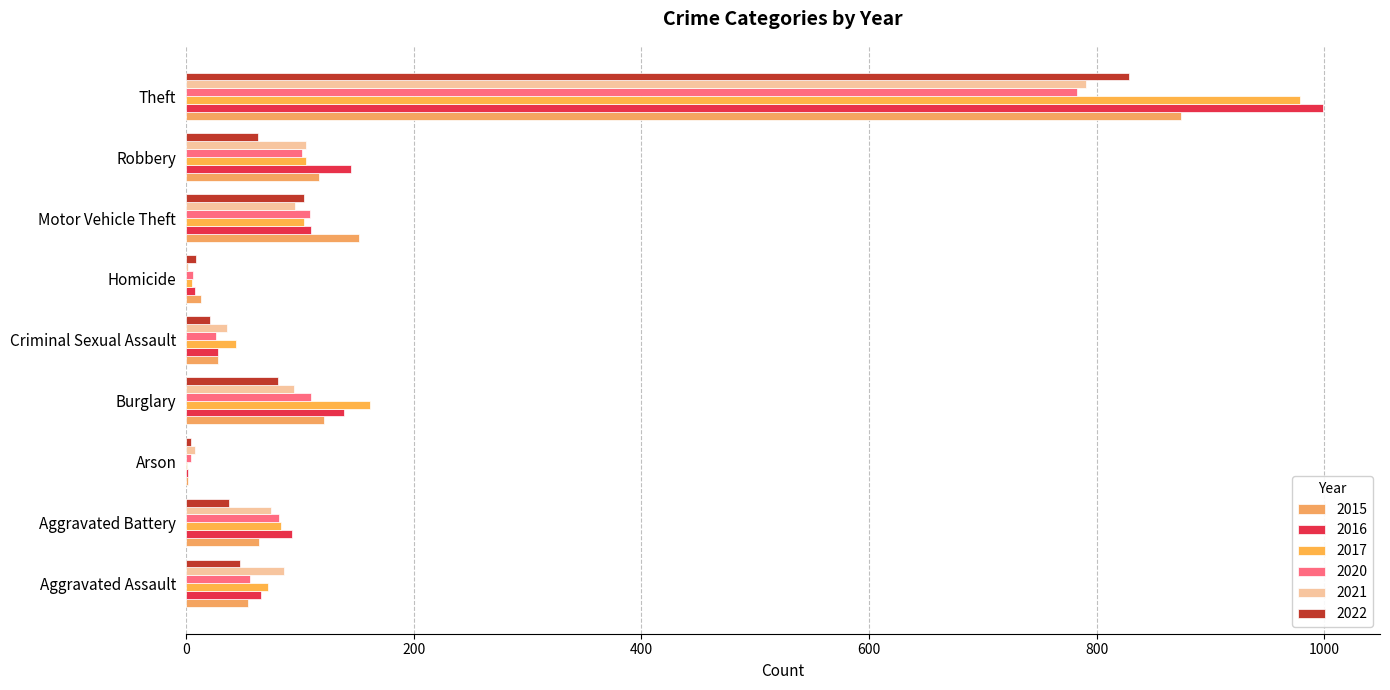

Reading left to right, transcribe all the data shown in this chart.

2015: 54	64	2	121	28	13	152	117	874
2016: 66	93	2	139	28	8	110	145	999
2017: 72	83	1	162	44	5	104	105	979
2020: 56	82	4	110	26	6	109	102	783
2021: 86	75	8	95	36	2	96	105	791
2022: 47	38	4	81	21	9	104	63	828